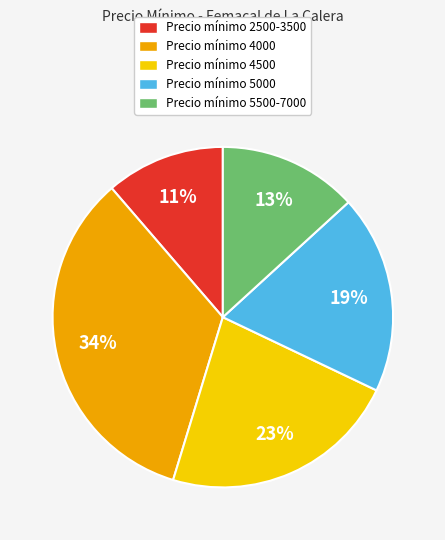

The Precio mínimo 4000 slice represents 48% of the pie. True or false?

False